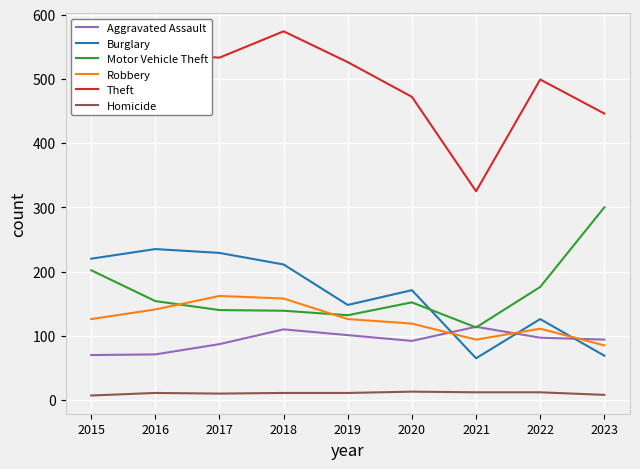

True or false: Theft and Robbery cross at least once.

False